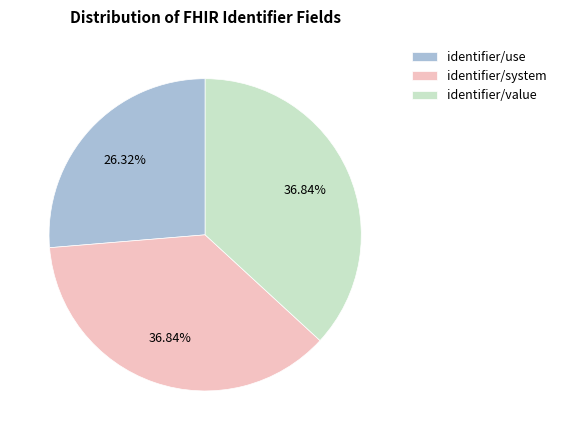

To the nearest percent, what is the difference between the identifier/use and identifier/value slice percentages?

11%